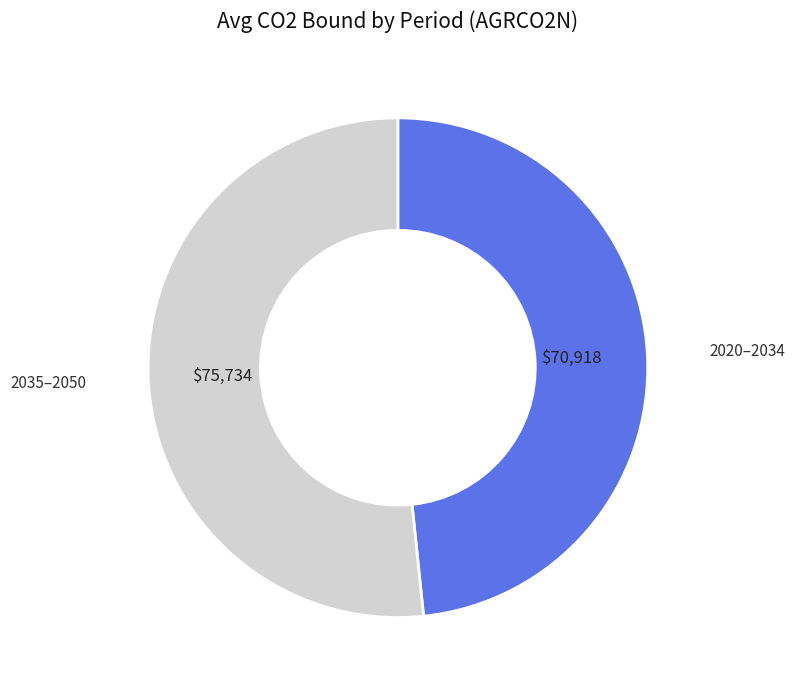

Does any single category account for the majority?

Yes